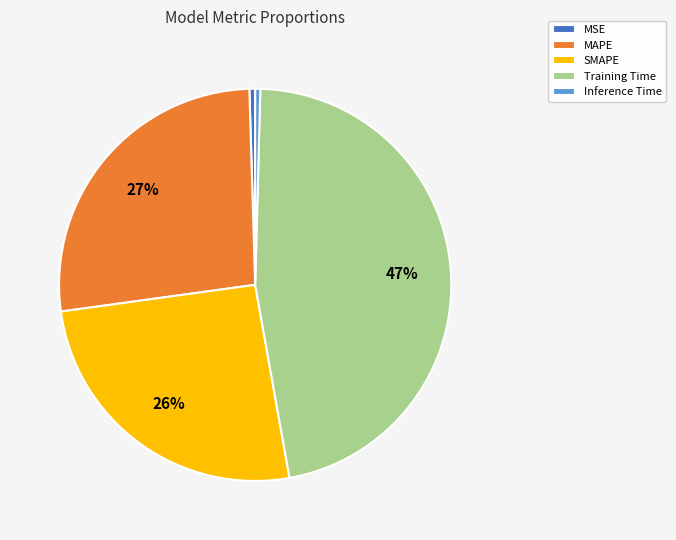

Is the sum of Inference Time and MAPE greater than half?

No